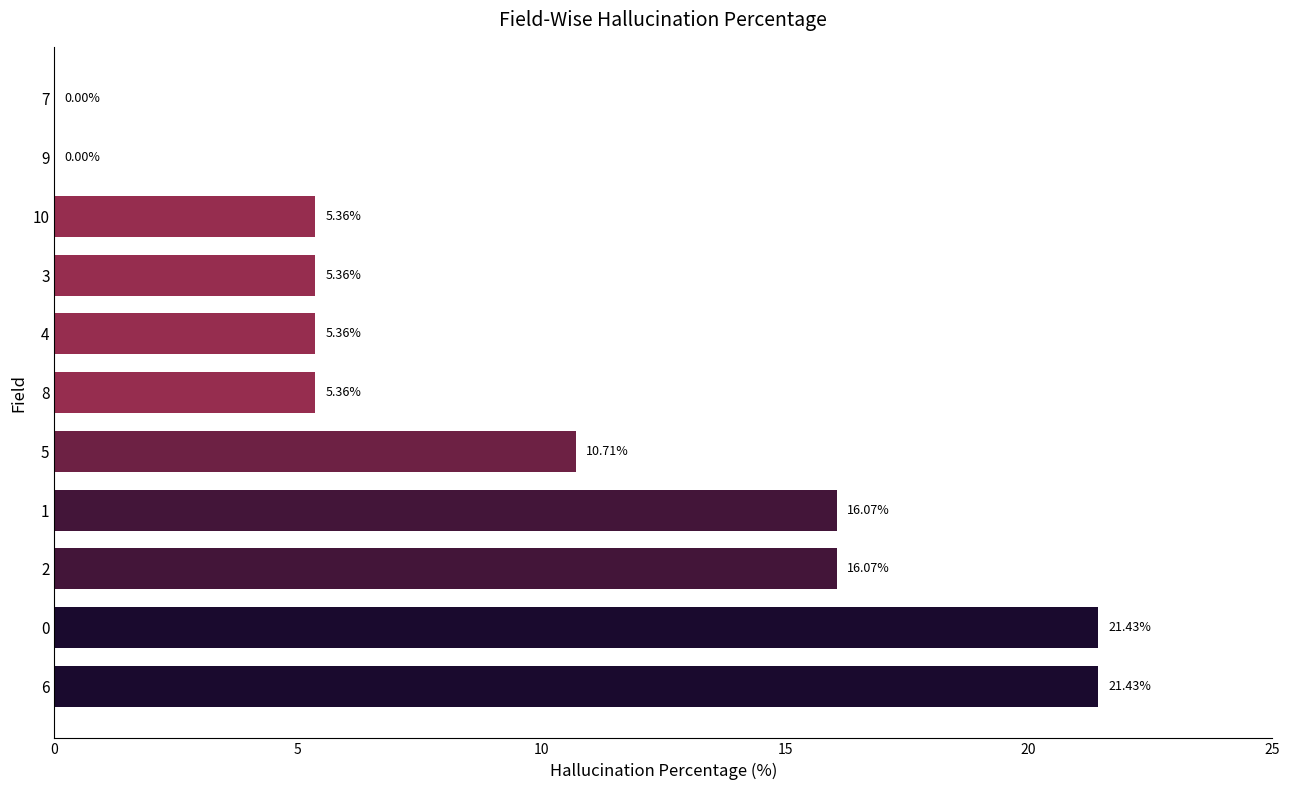

What is the change in value from 2 to 5?

-5.4